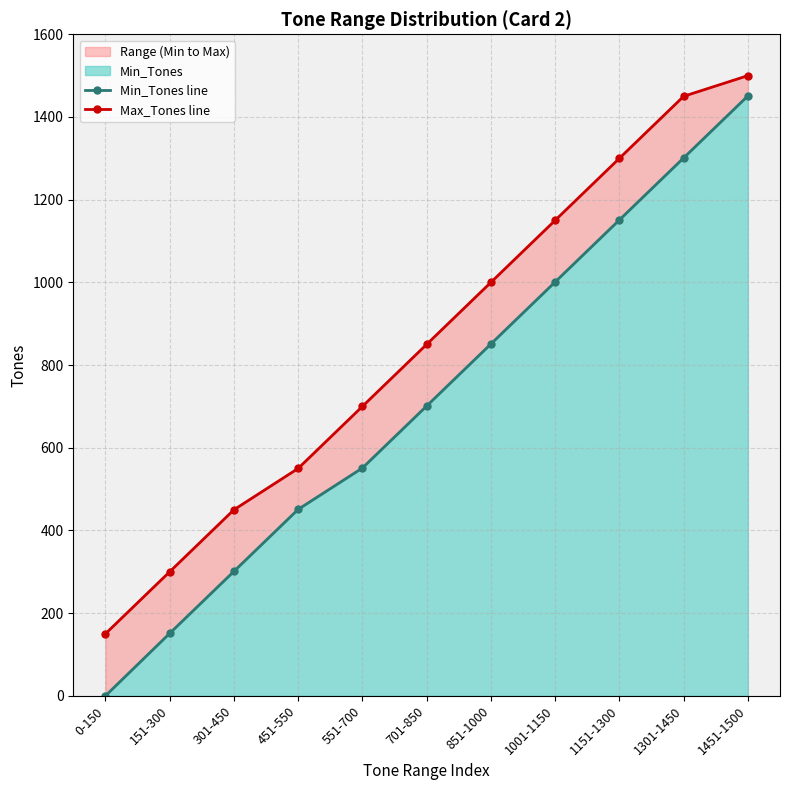

Which series has the largest range (max minus min)?

Min_Tones line